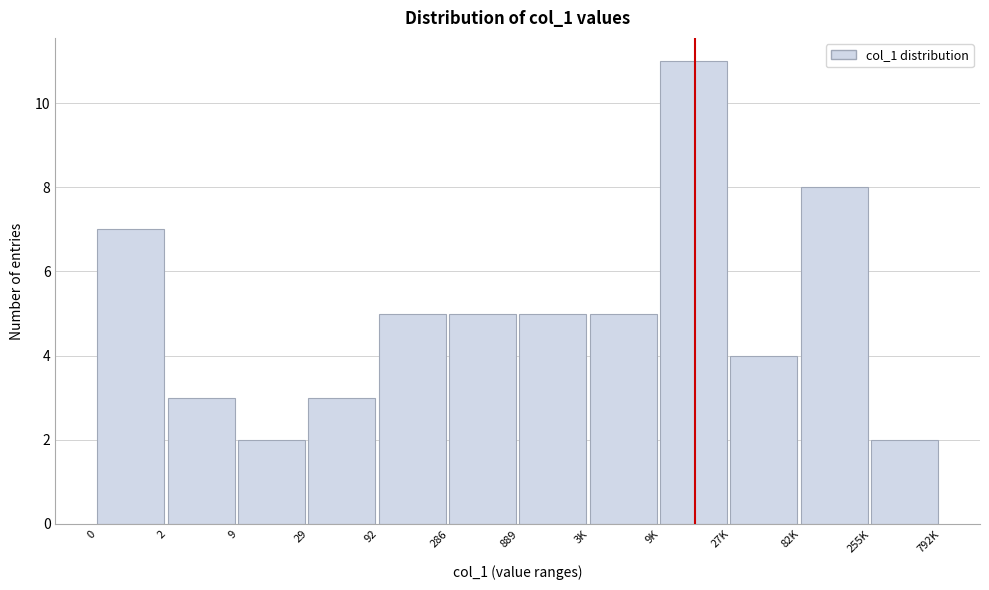

Reading left to right, transcribe all the data shown in this chart.

7	3	2	3	5	5	5	5	11	4	8	2